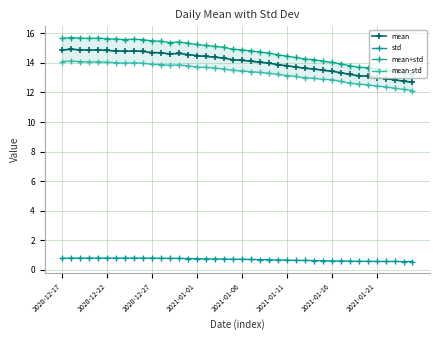

True or false: mean has more than 0 points higher than both neighbors.

True